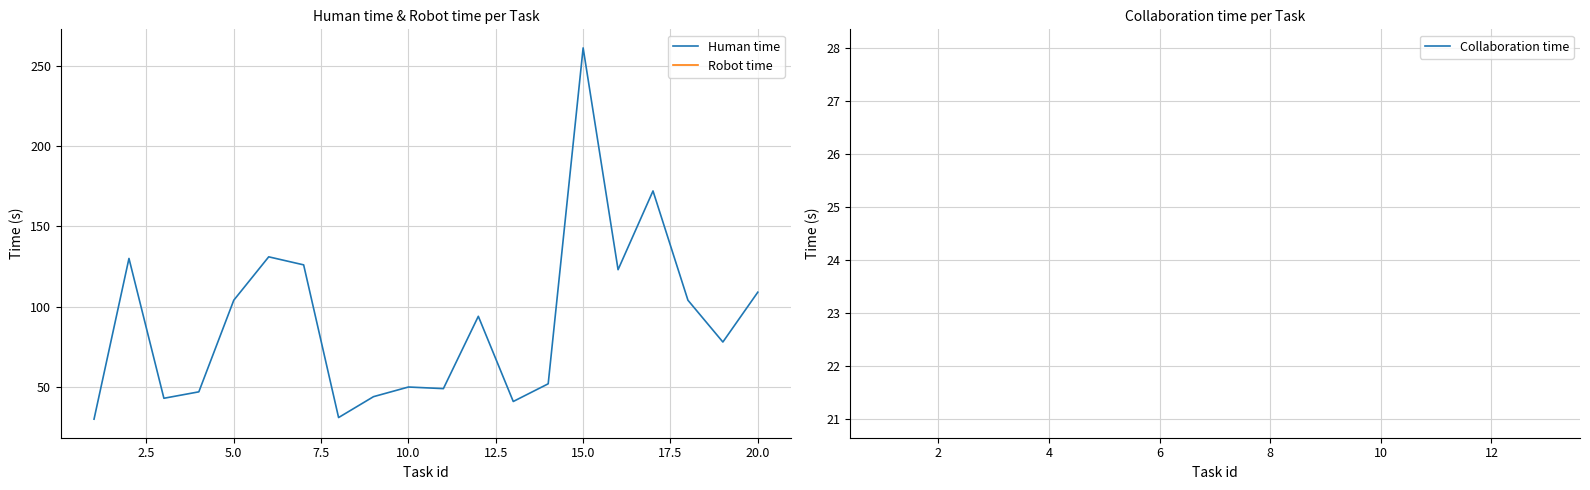

The value of Human time at 5.0 is 22. True or false?

False